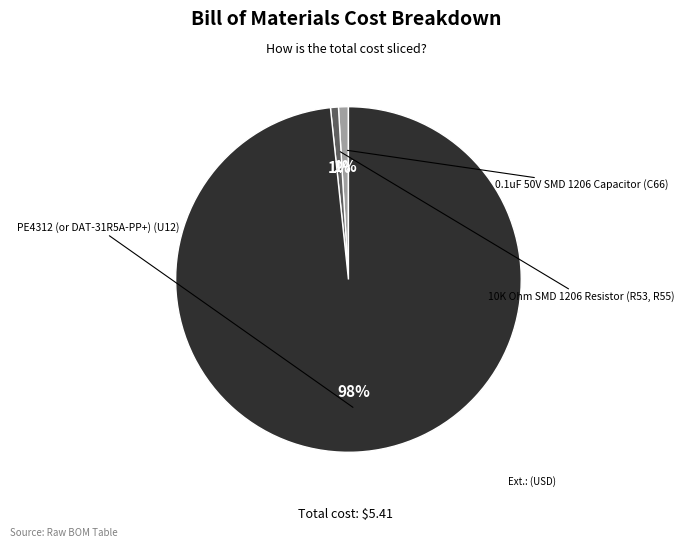

To the nearest percent, what is the average slice percentage?

33%